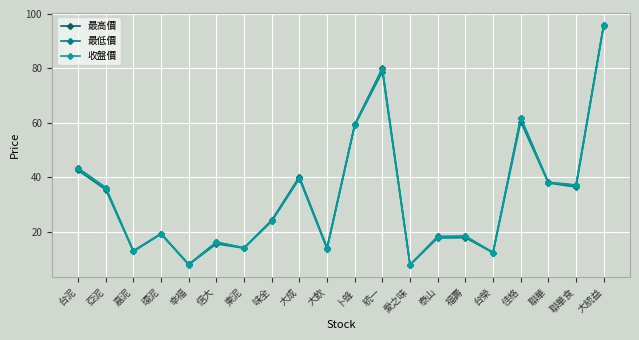

What value does the 最高價 series have at 泰山?

18.2